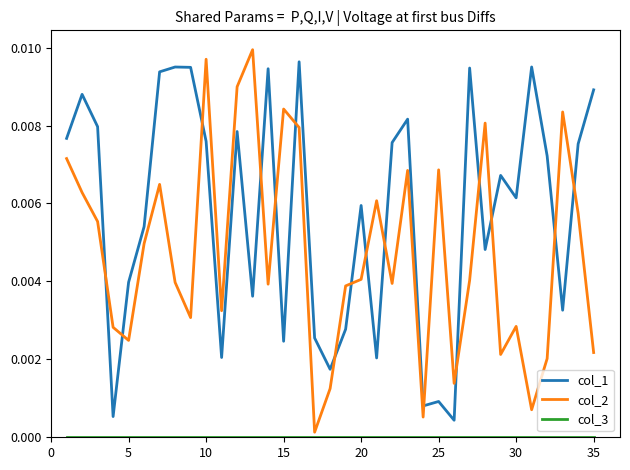

How many intersections are there between col_1 and col_2?

16